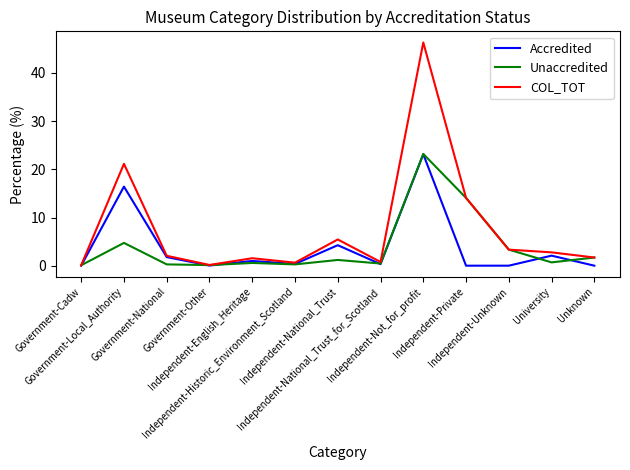

What is the maximum value for COL_TOT?

46.3